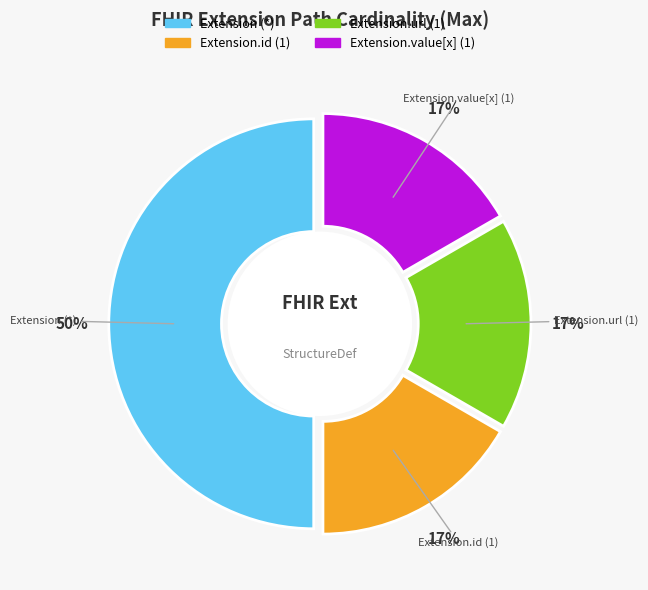

To the nearest percent, what is the average slice percentage?

25%